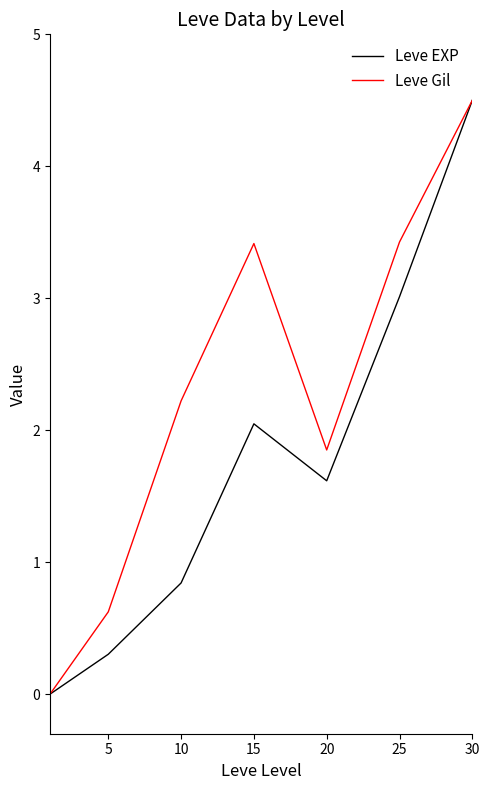

What is the difference between the maximum and minimum values in the Leve EXP series?

4.5